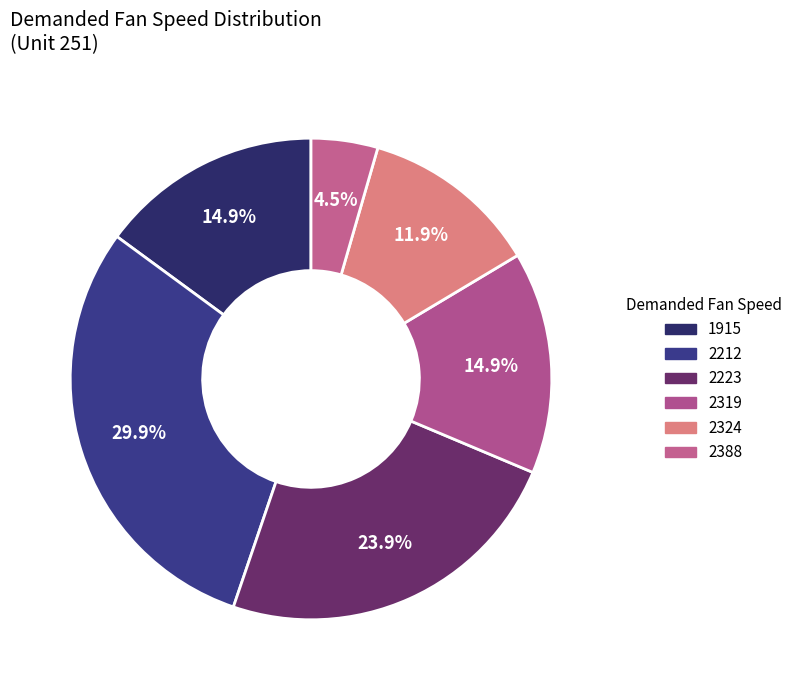

How many slices are in this pie chart?

6